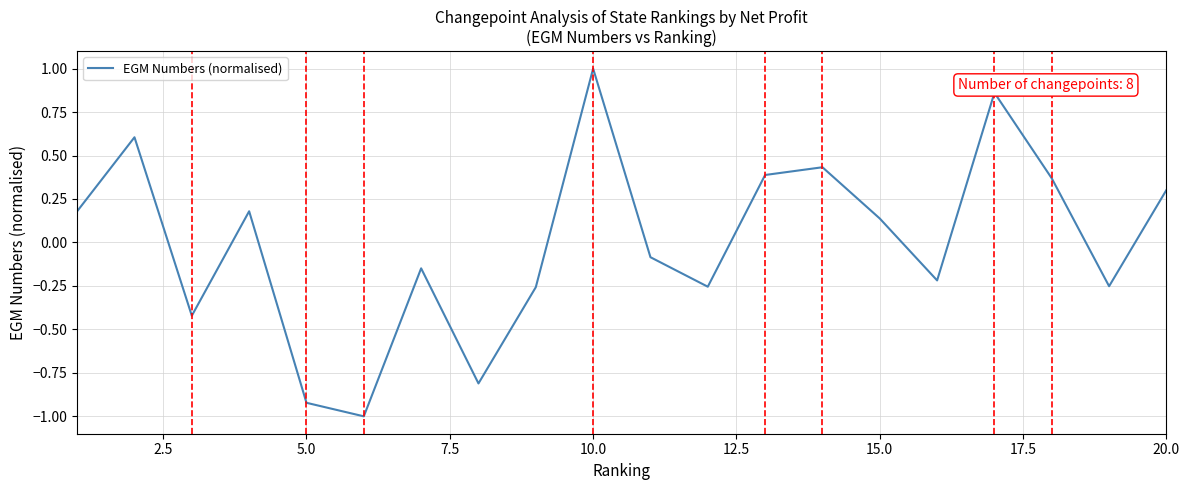

What is the difference between the maximum and minimum values?

2.0